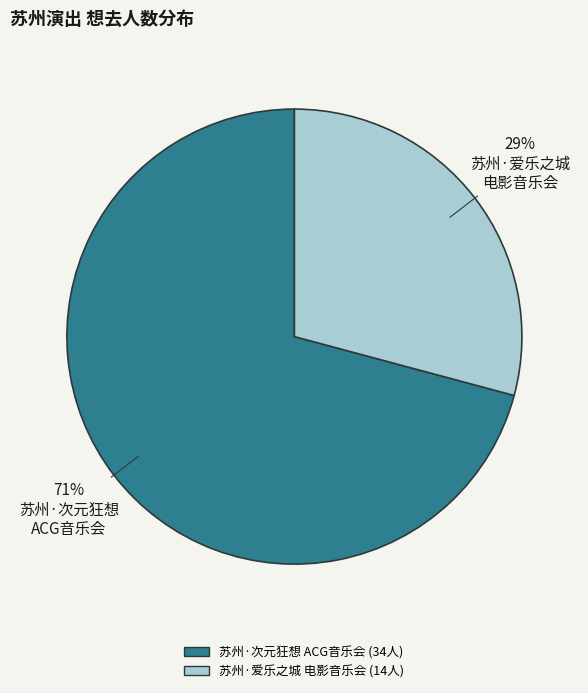

Does any single category account for the majority?

Yes